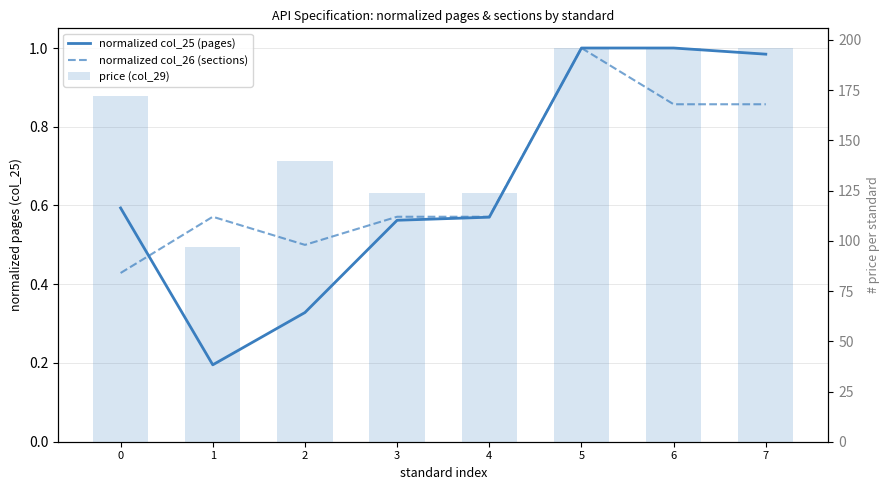

Which series has the largest total across all categories?

price (col_29)